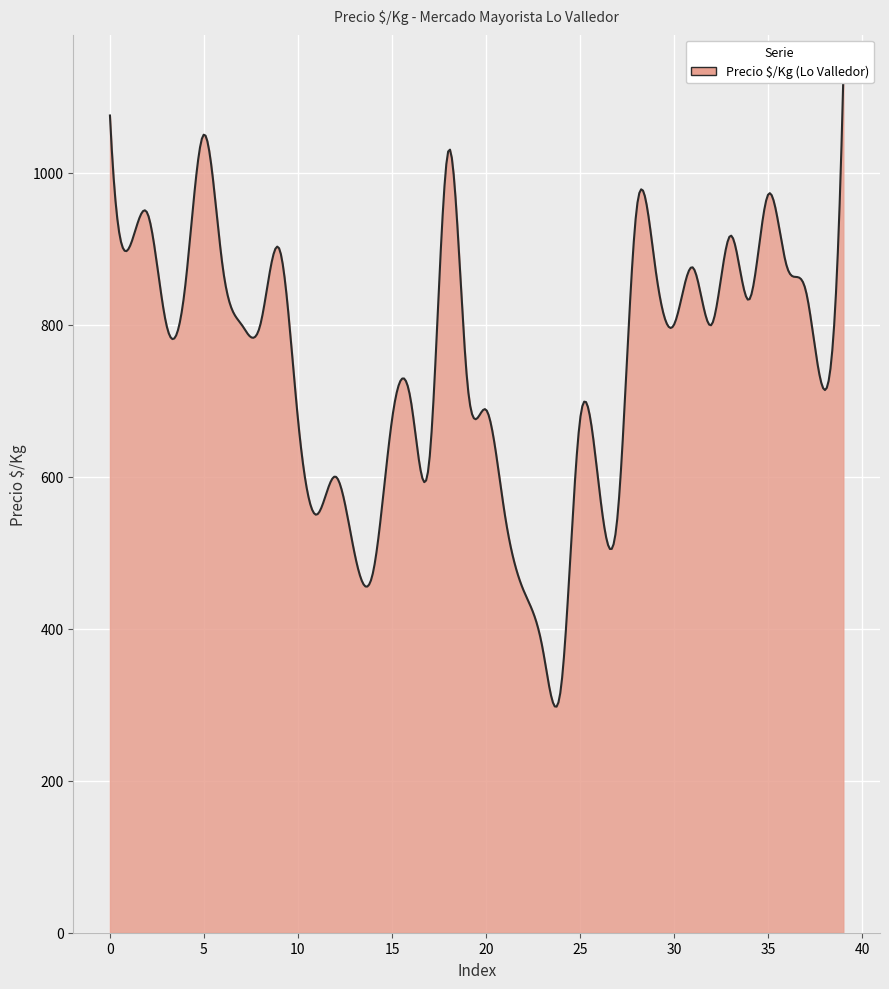

What is the sum of all values?

30332